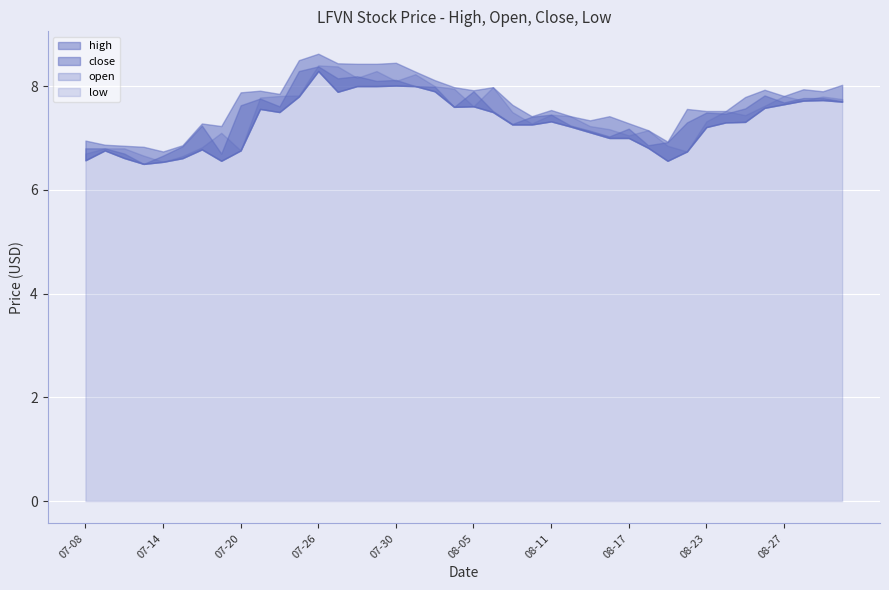

List the series in order of their peak value, highest first.

high, open, close, low